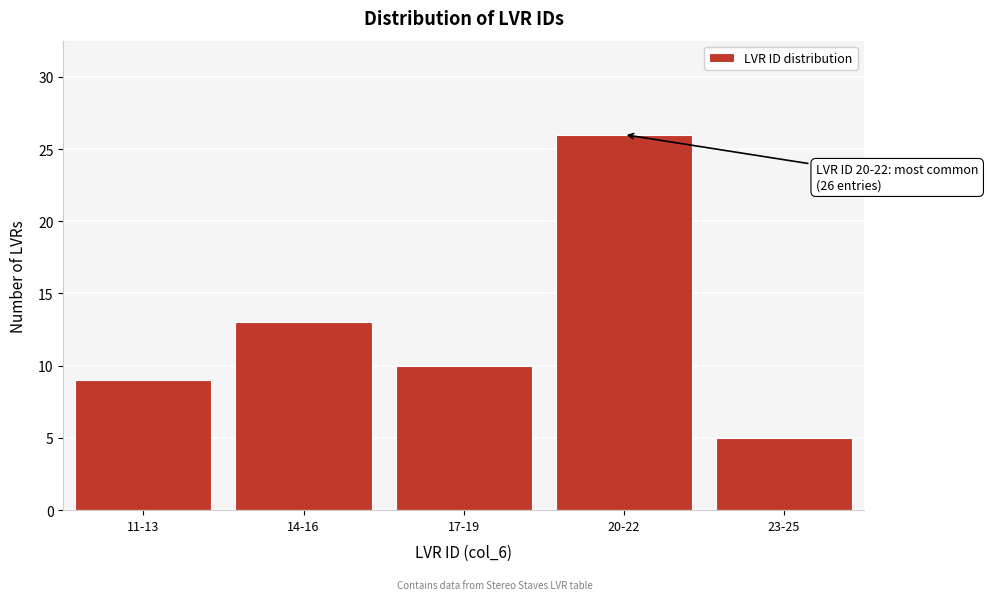

Reading left to right, extract all data points from this chart.

11-13=9	14-16=13	17-19=10	20-22=26	23-25=5